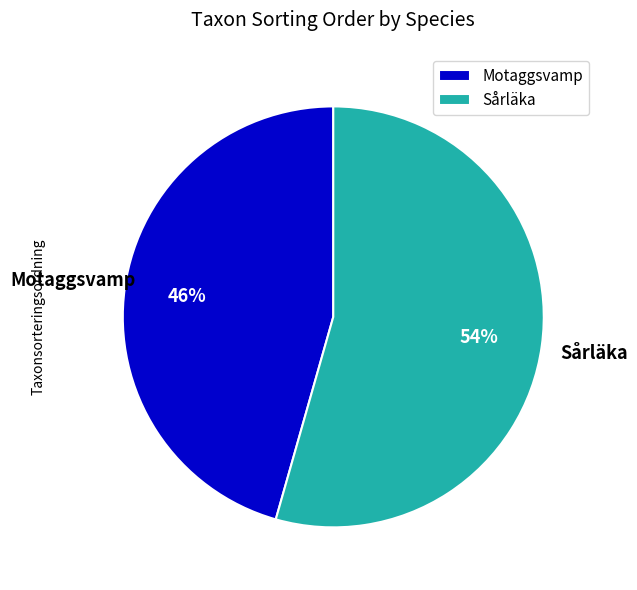

To the nearest percent, what percentage of the pie is Motaggsvamp?

46%